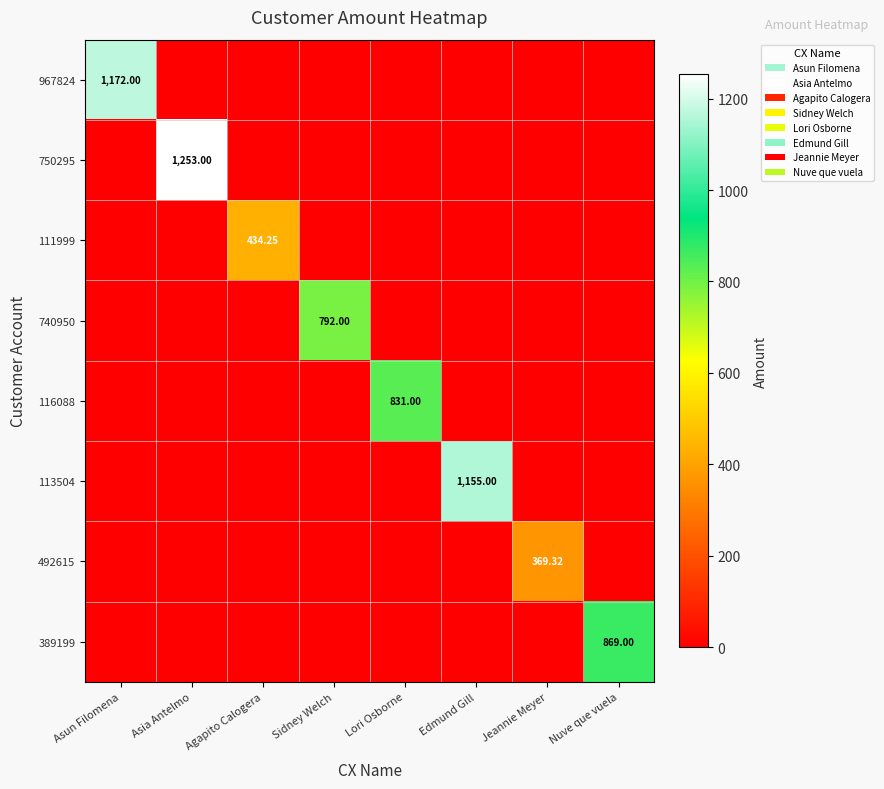

The value of 113504 at Agapito Calogera is 652.4. True or false?

False